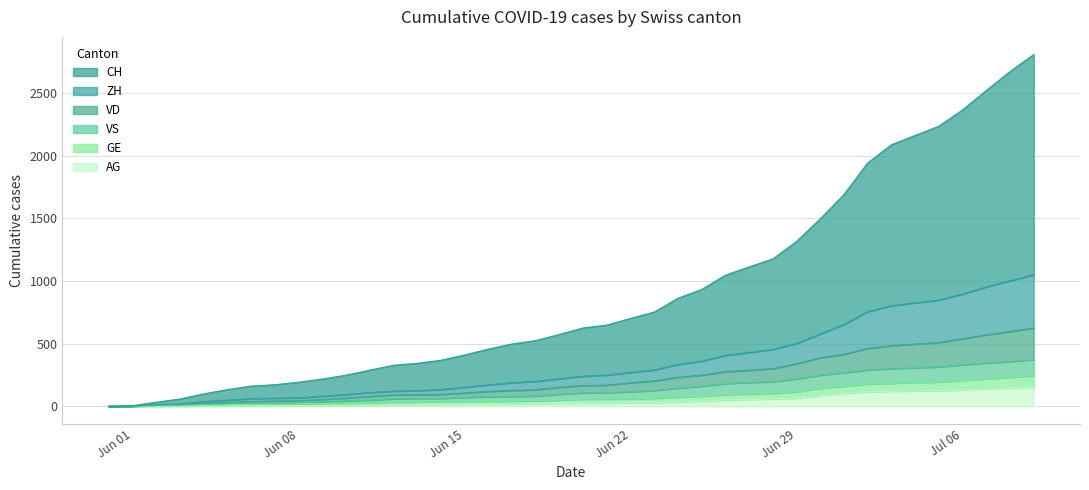

What is the maximum value for AG?

153